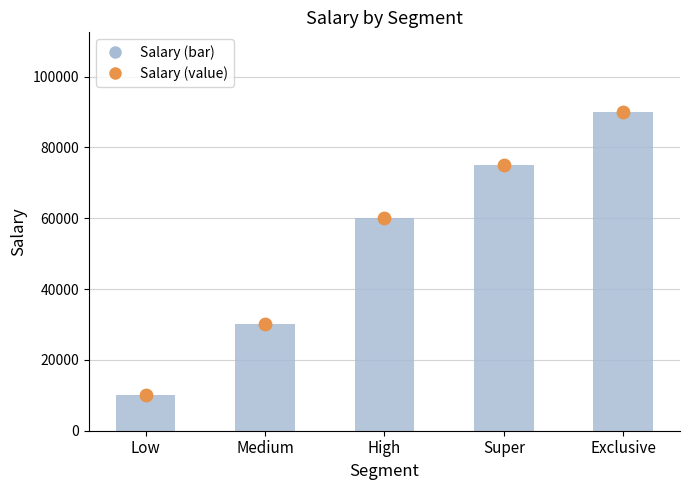

What is the change in value from Low to Super?

+65000